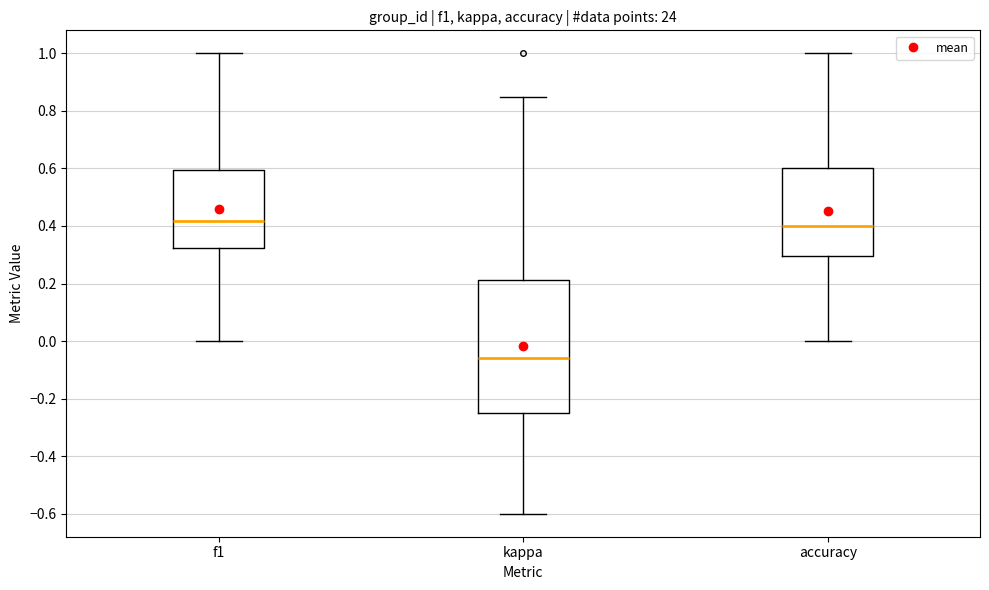

Reading left to right, read every box against the y-axis: the position of its median line, the range the box covers, and the ends of its whiskers. The values are not printed on the chart, so give them approximately, as read against the axis.

f1: median 0.42, box 0.32 to 0.60, whiskers 0.00 to 1.00
kappa: median -0.06, box -0.24 to 0.22, whiskers -0.60 to 0.84
accuracy: median 0.40, box 0.30 to 0.60, whiskers 0.00 to 1.00